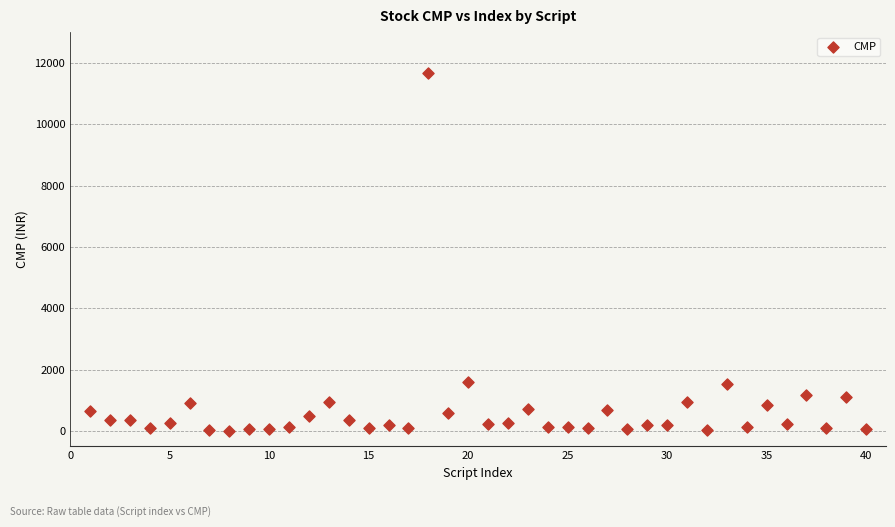

What is the range of Y values (max minus min)?

11669.1